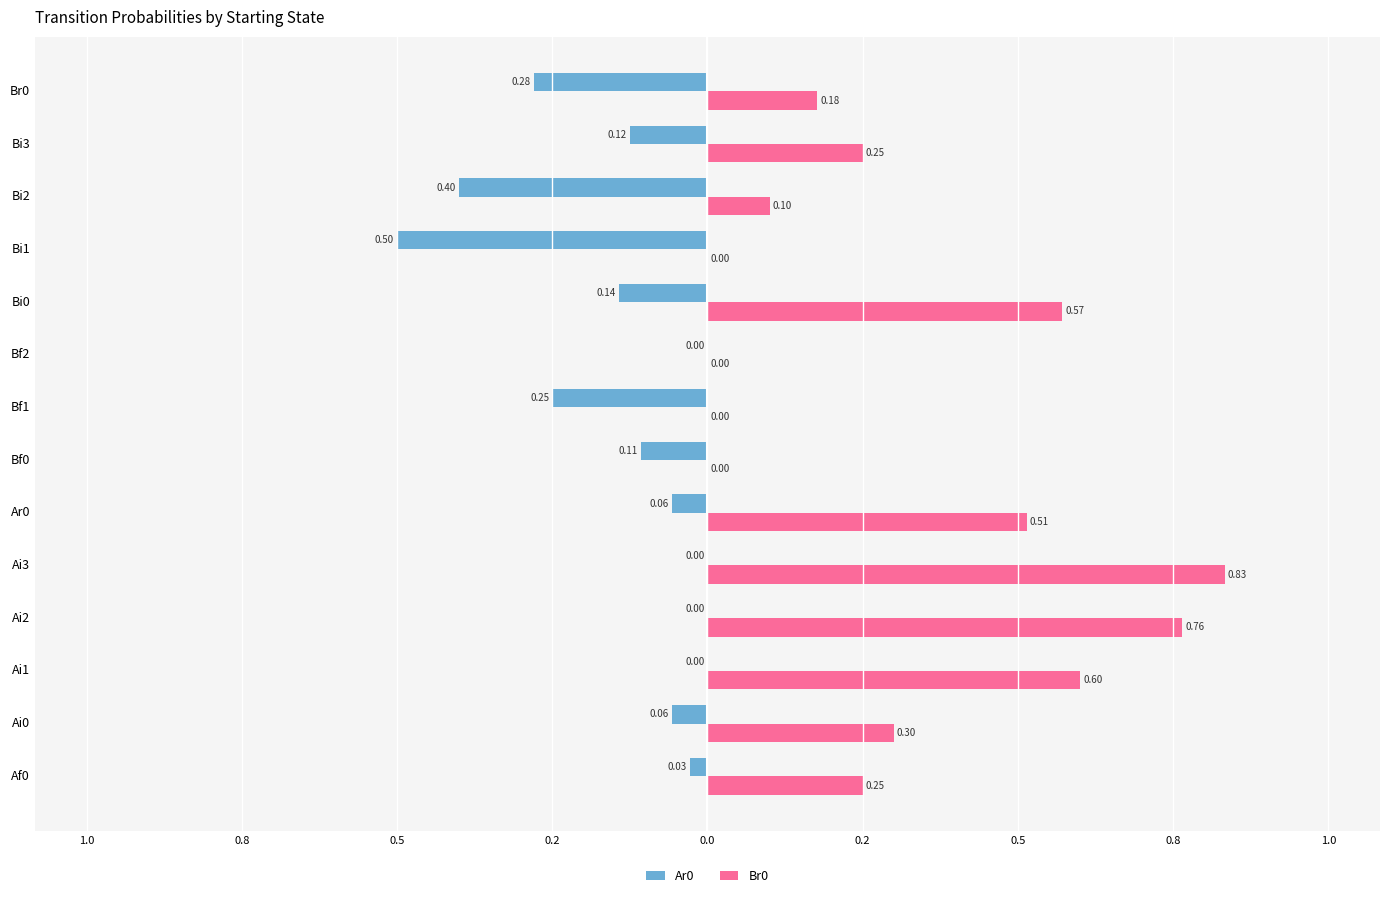

List the series in order of their overall mean, lowest first.

Ar0, Br0